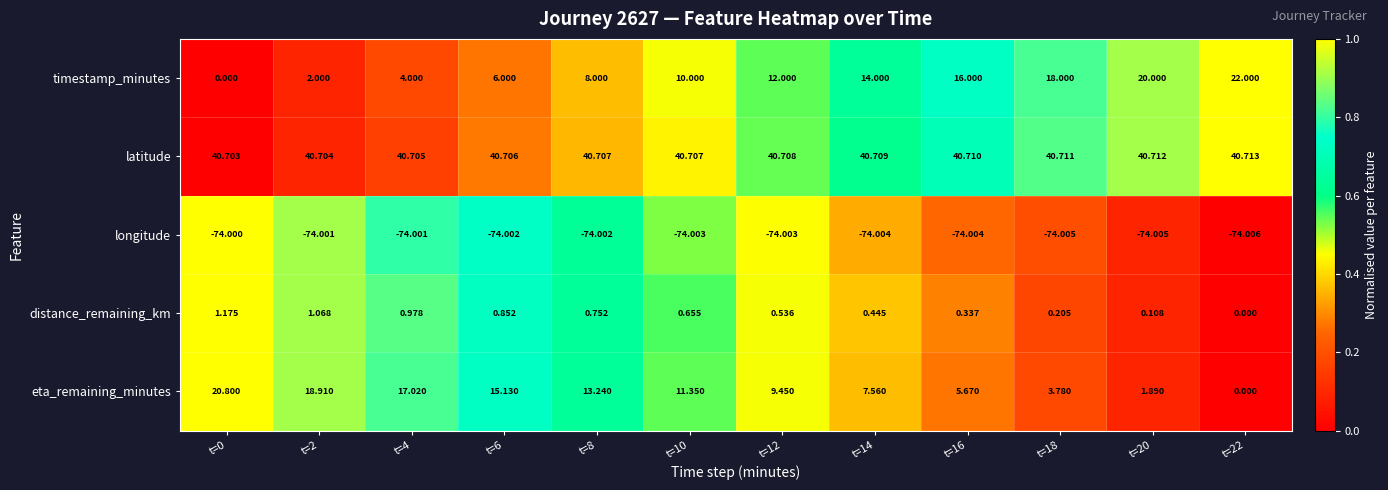

List the series in order of their peak value, lowest first.

longitude, distance_remaining_km, eta_remaining_minutes, timestamp_minutes, latitude